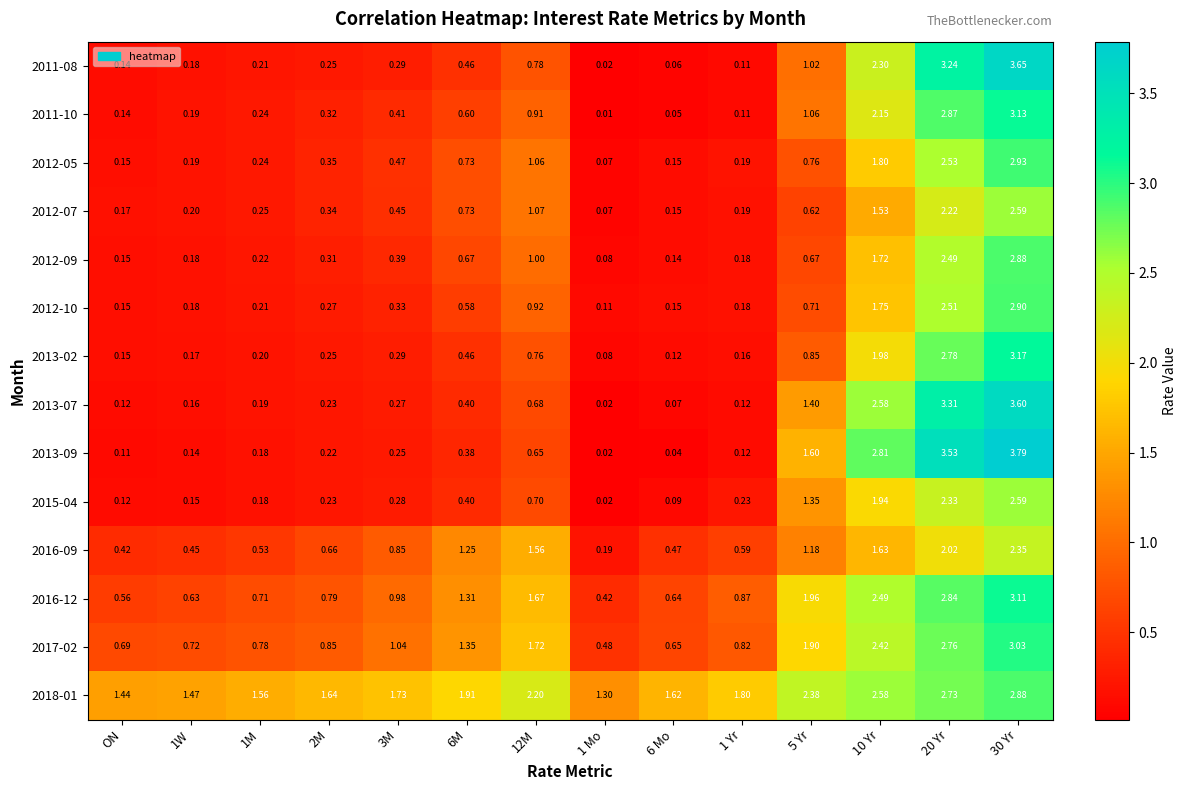

Is the value of 2011-10 at 2M greater than the value of 2013-02 at 3M?

Yes